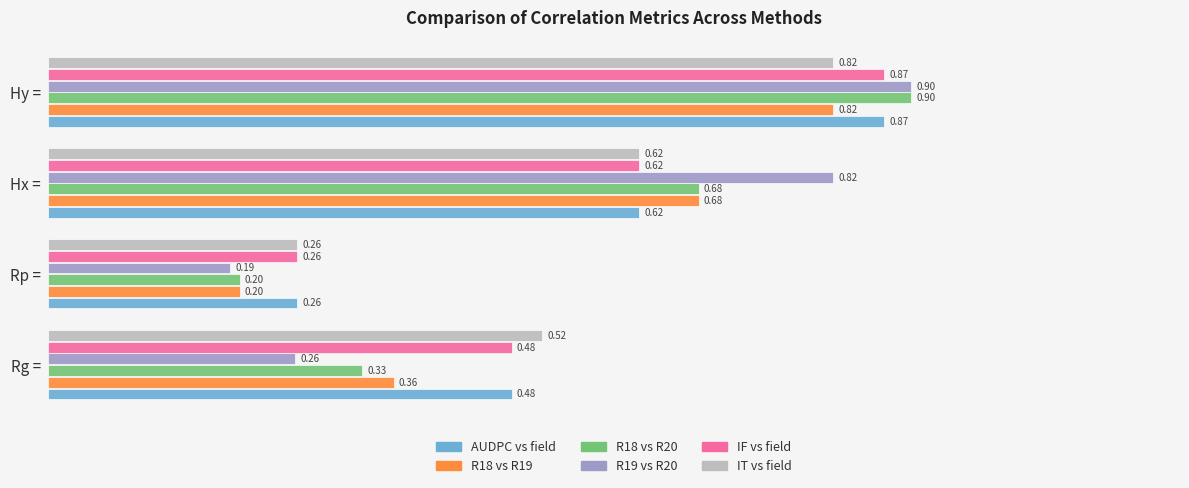

Is the value of R18 vs R20 at Rp = greater than the value of IT vs field at Hx =?

No